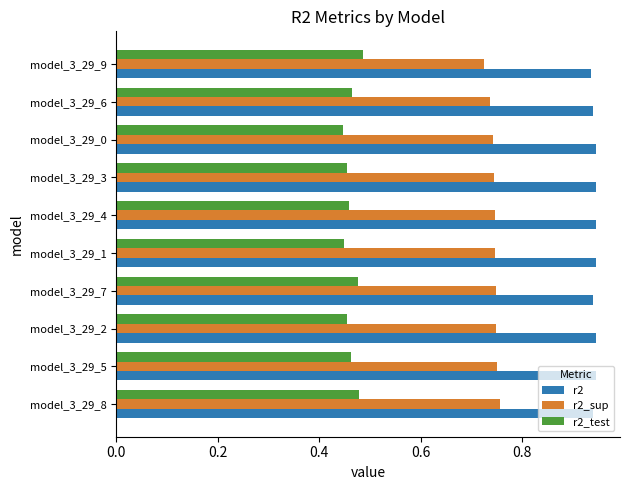

The r2_test series shows 0.7 at model_3_29_6. True or false?

False